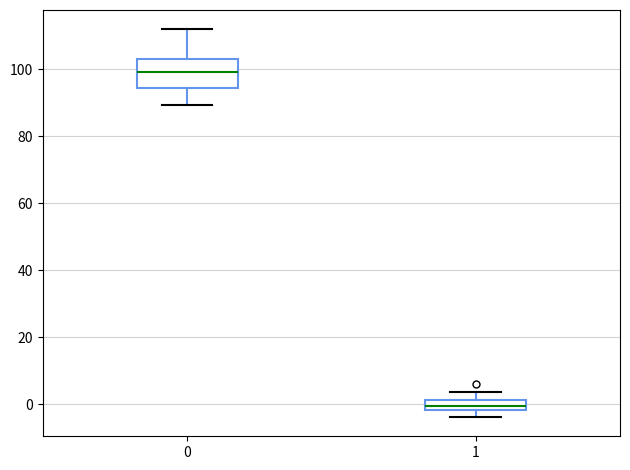

Which box has the highest median line?

0